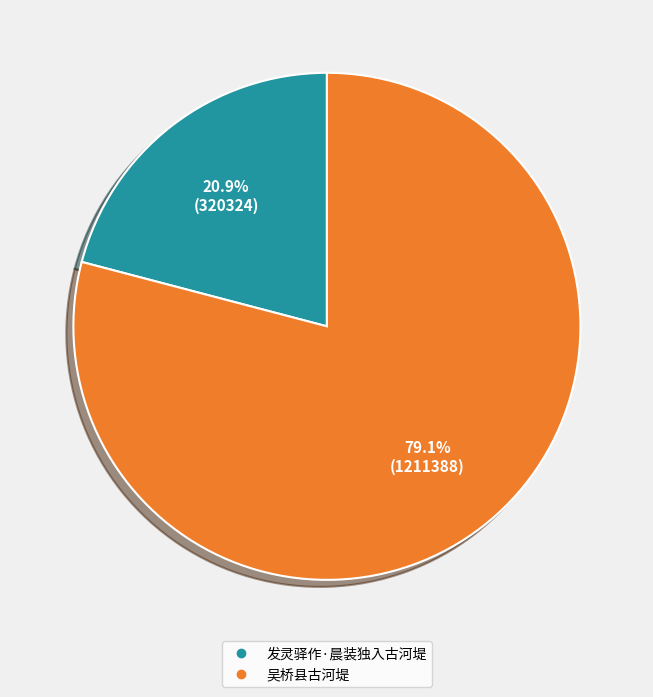

Between 发灵驿作·晨装独入古河堤 and 吴桥县古河堤, which is larger?

吴桥县古河堤